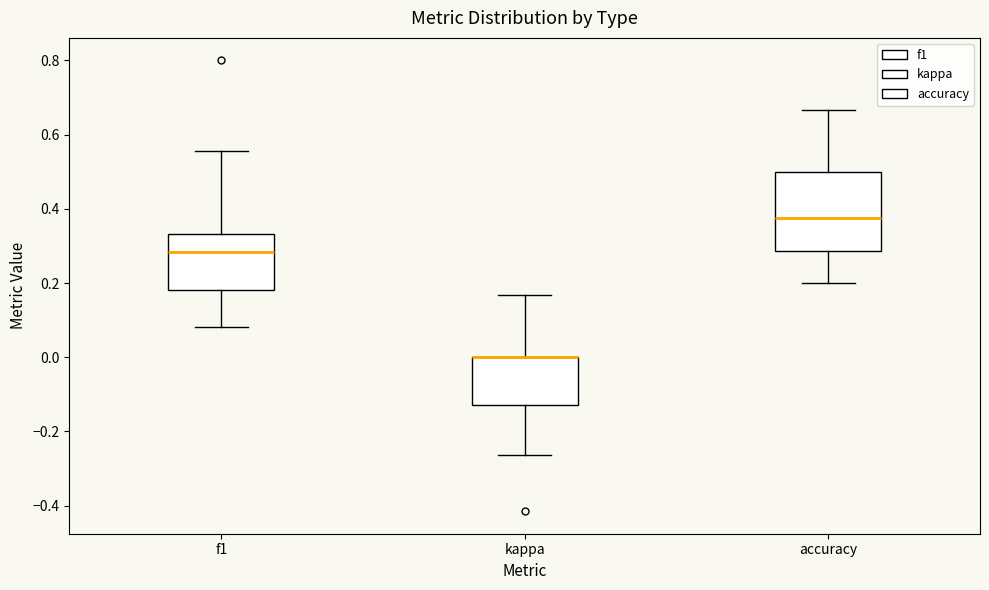

Reading left to right, transcribe this box plot: for each box, give where its median line is, the range the box spans, and where its two whiskers end, as read against the y-axis. The values are not printed on the chart, so give them approximately, as read against the axis.

f1: median 0.28, box 0.18 to 0.34, whiskers 0.08 to 0.56
kappa: median 0.00 (drawn on the box's upper edge), box -0.12 to 0.00, whiskers -0.26 to 0.16
accuracy: median 0.38, box 0.28 to 0.50, whiskers 0.20 to 0.66